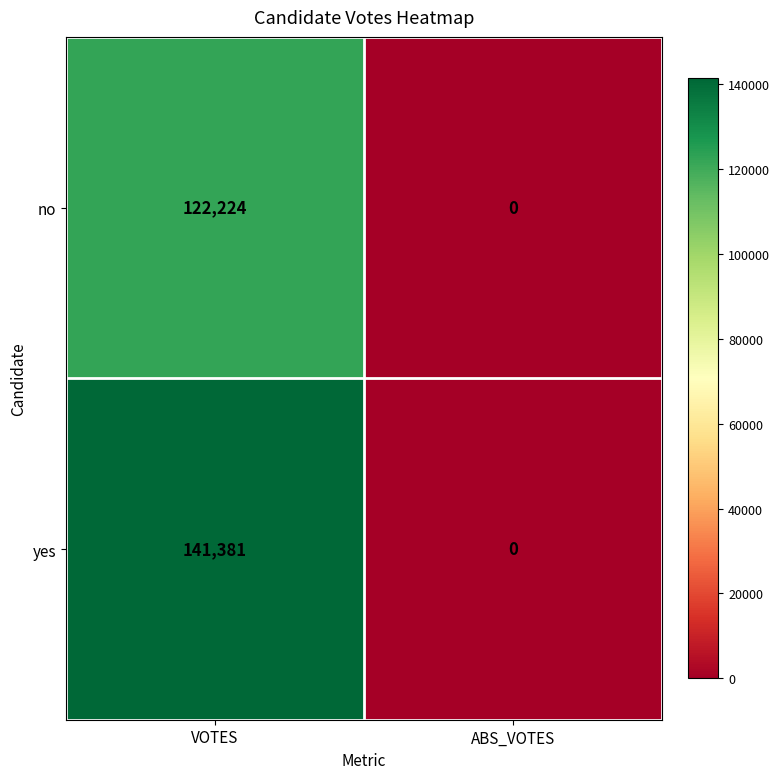

Which label corresponds to the largest value in the chart?

VOTES